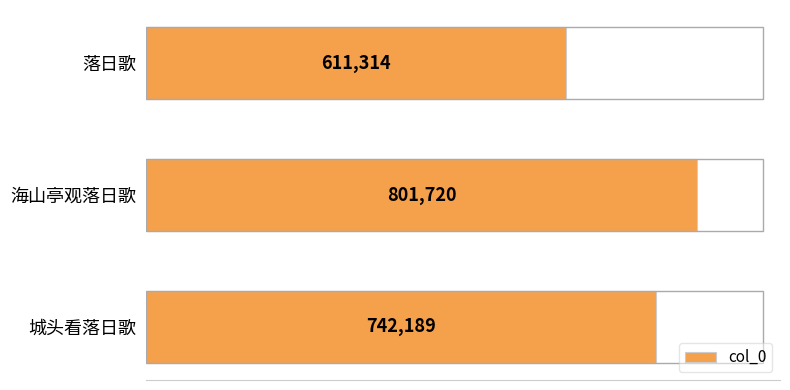

Which has a higher value, 落日歌 or 海山亭观落日歌?

海山亭观落日歌